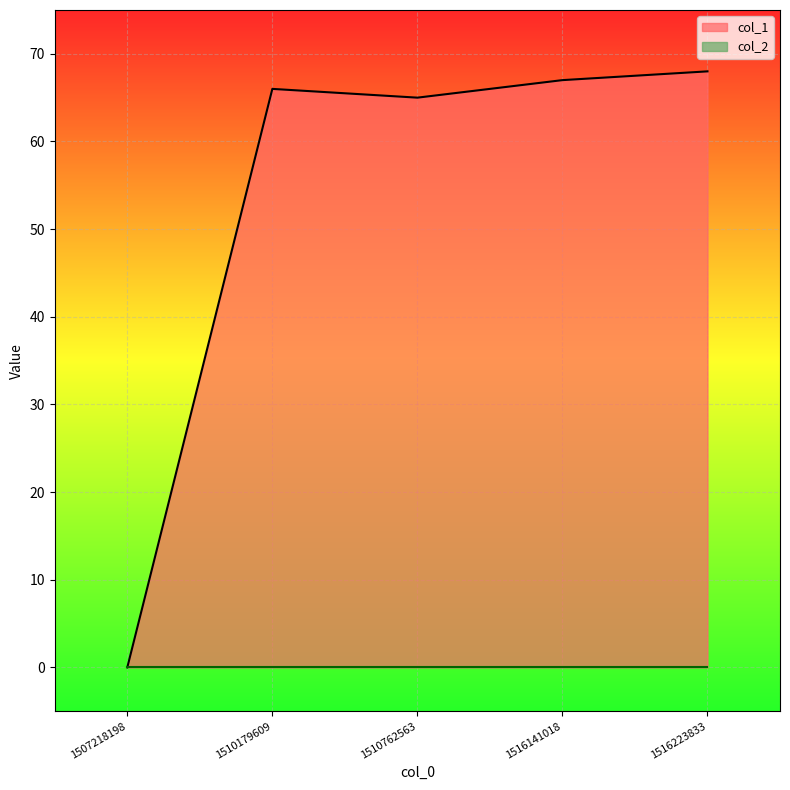

What is the sum of the values at 1516223833 and 1510762563?

133